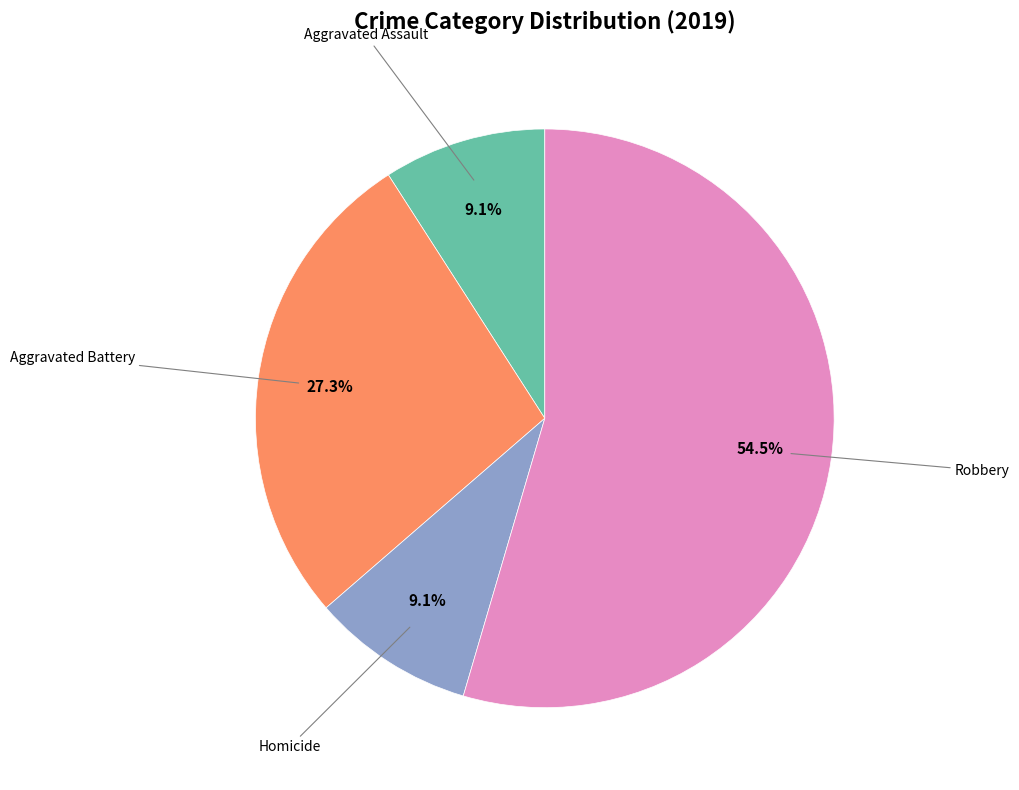

Is there a majority slice in this chart?

Yes